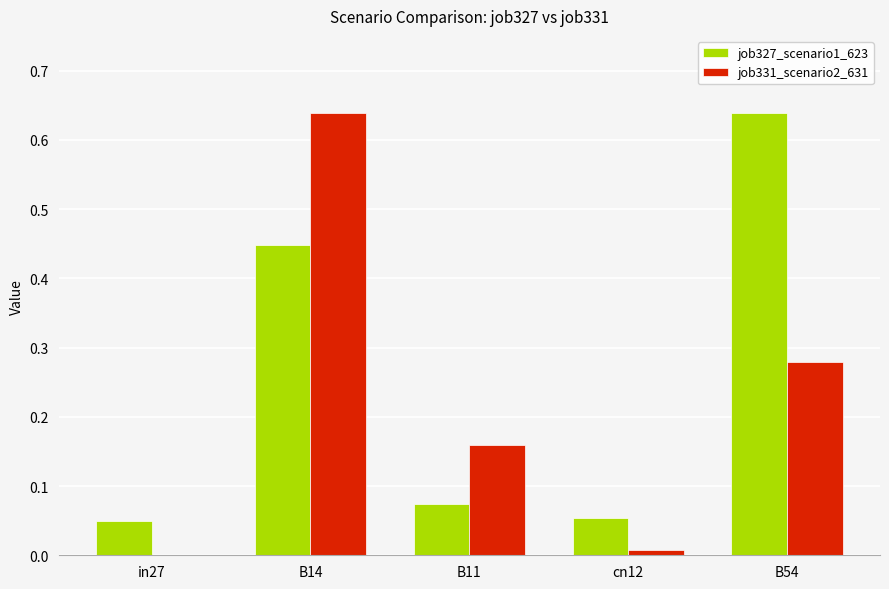

What is the sum of all job331_scenario2_631 values?

1.1